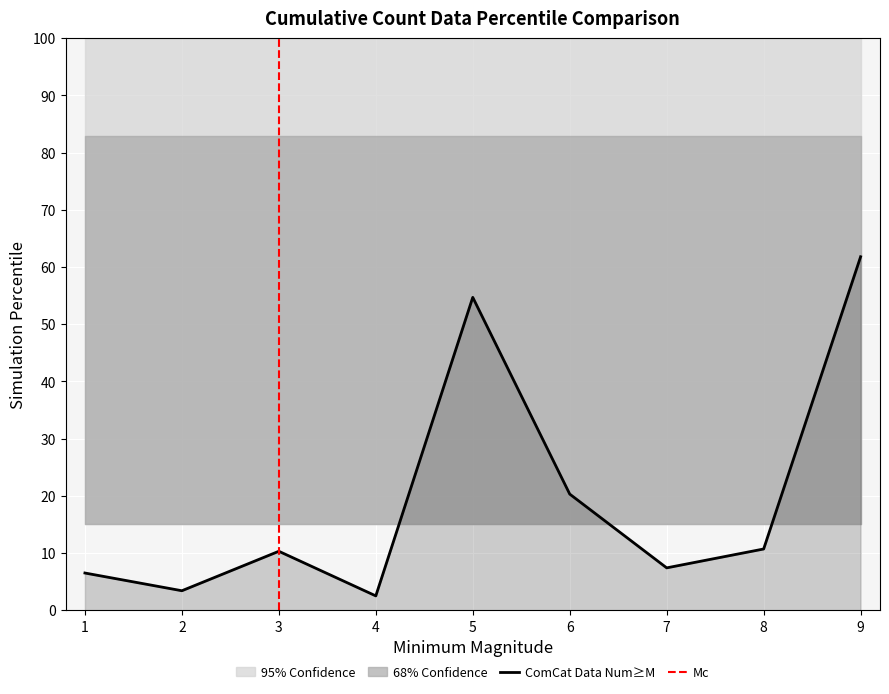

What is the value of the 1st point from the left?

6.5